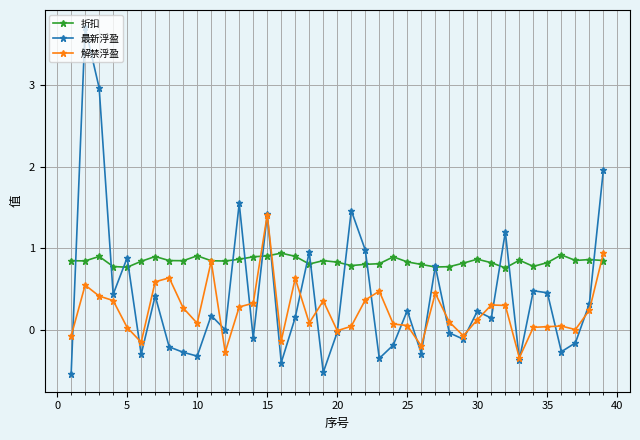

True or false: 解禁浮盈 and 最新浮盈 cross at least once.

True